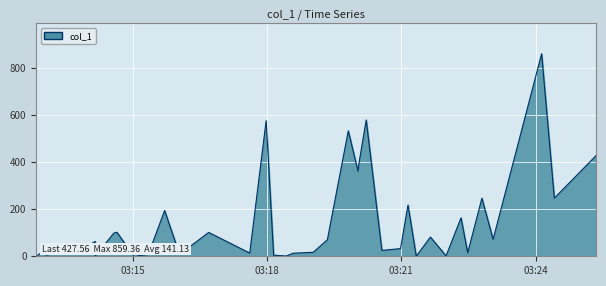

What is the change in value from 2019-02-19 03:14:10 to 2019-02-19 03:15:22?

-47.6